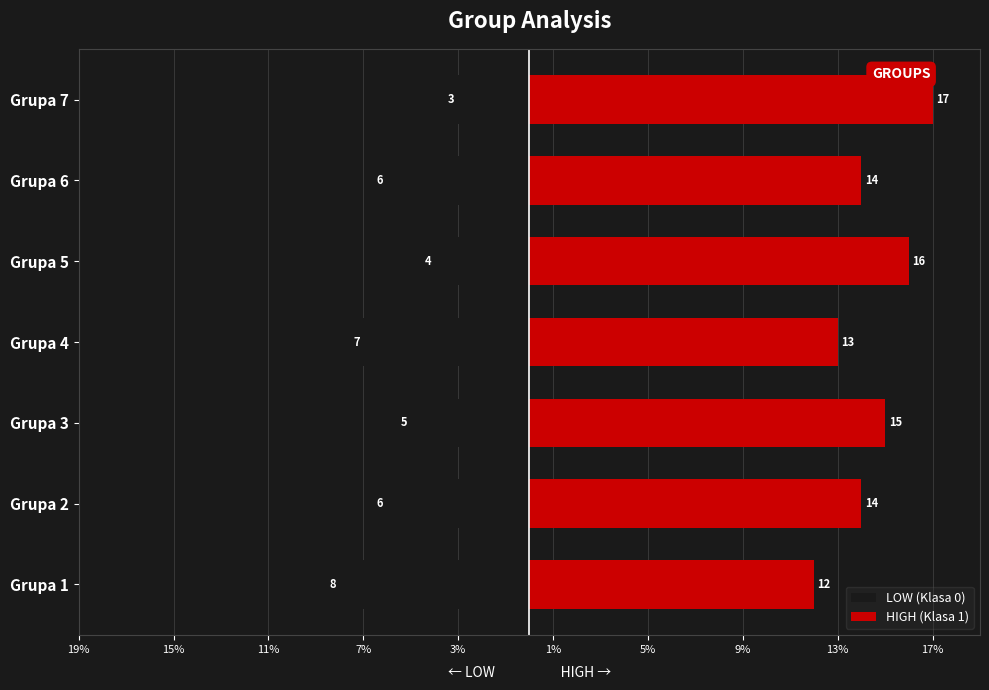

What is the difference between the highest and lowest values at Grupa 7?

20